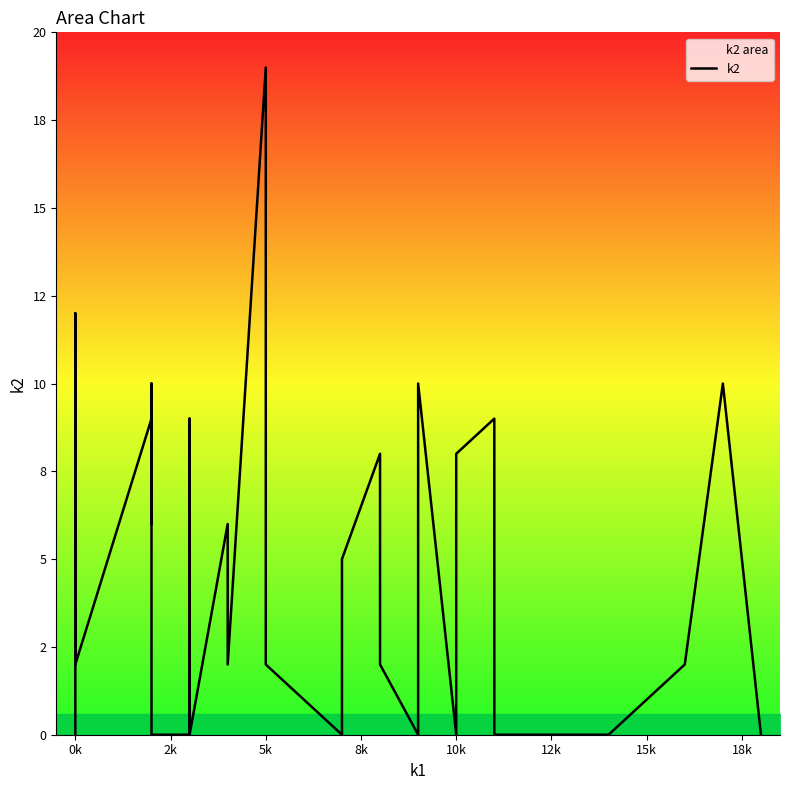

What is the difference between the maximum and second lowest values?

19